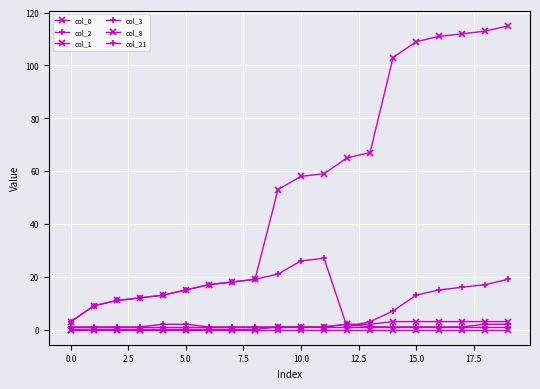

Does the chart have visible grid lines?

Yes